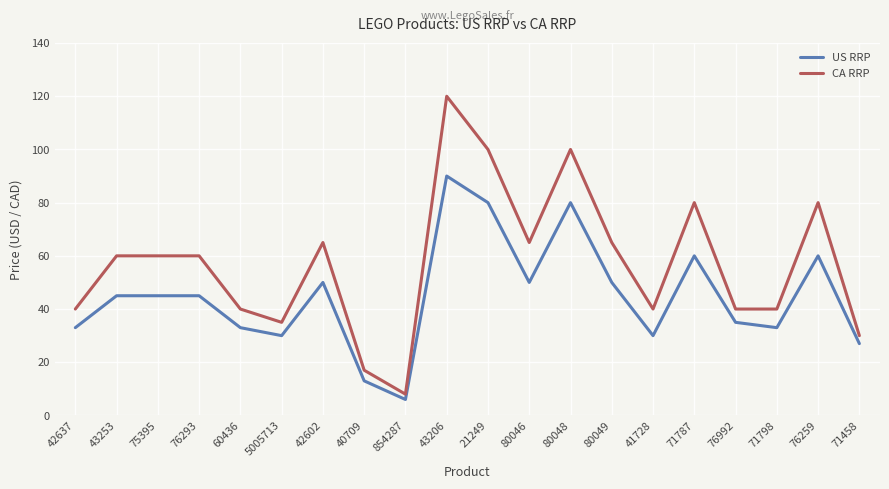

What is the difference between the highest and lowest values at 75395?

15.0